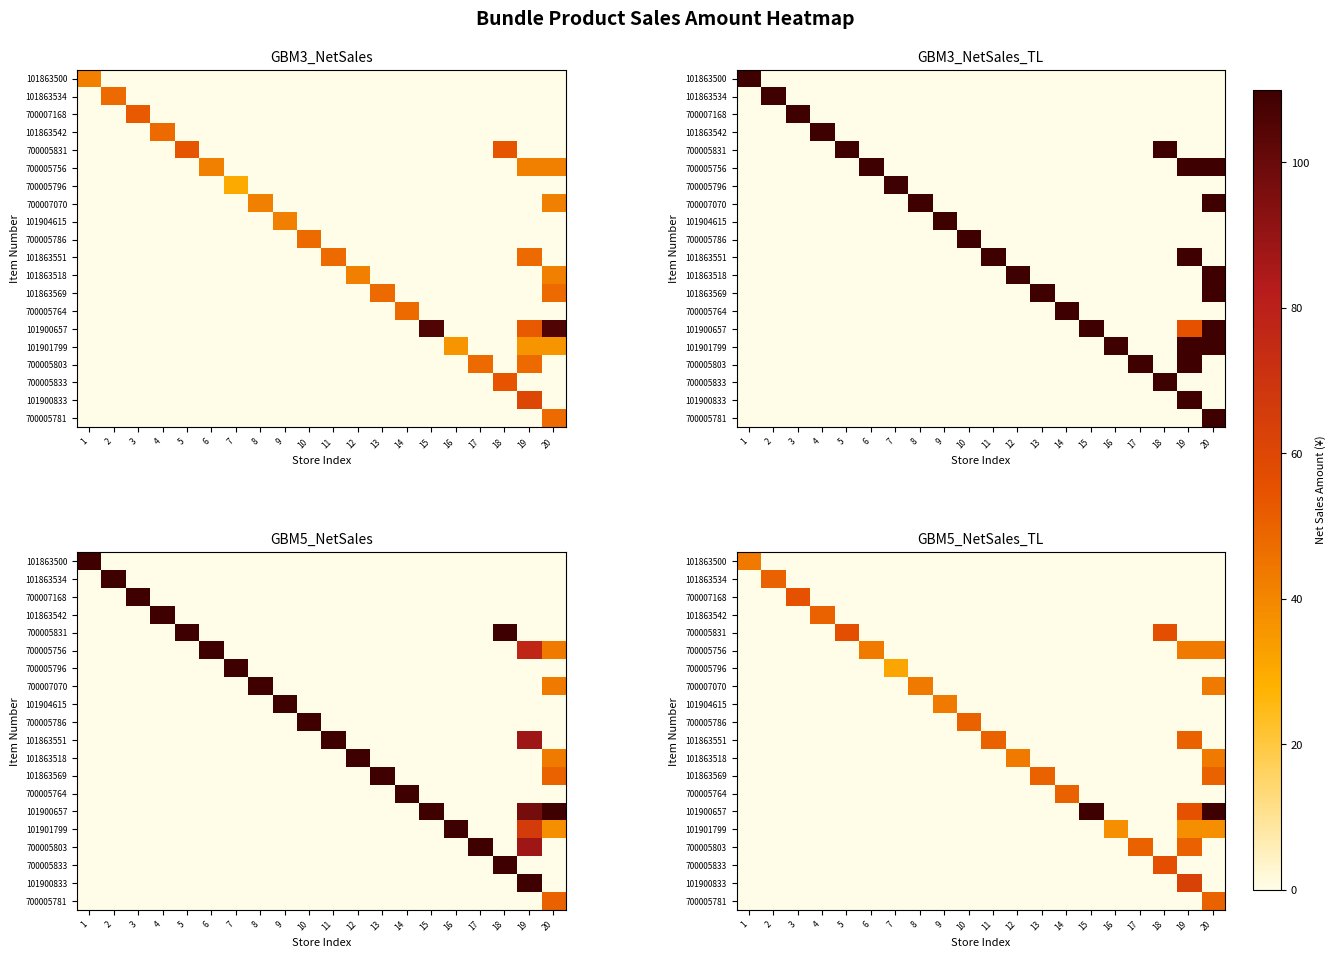

What is the total value across all series at 6?

43.7